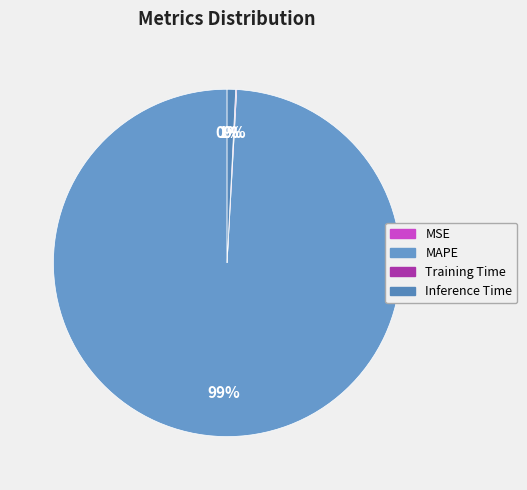

Rank the categories by value from lowest to highest.

MSE, Training Time, Inference Time, MAPE